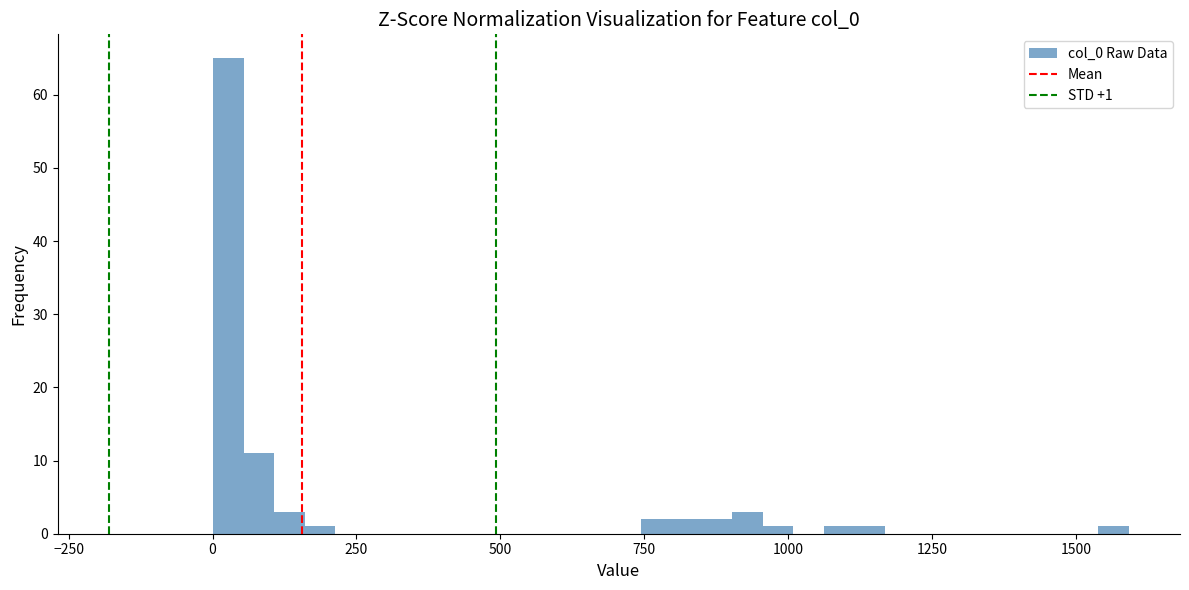

Read against the x-axis, roughly where is the centre of the tallest bar?

50